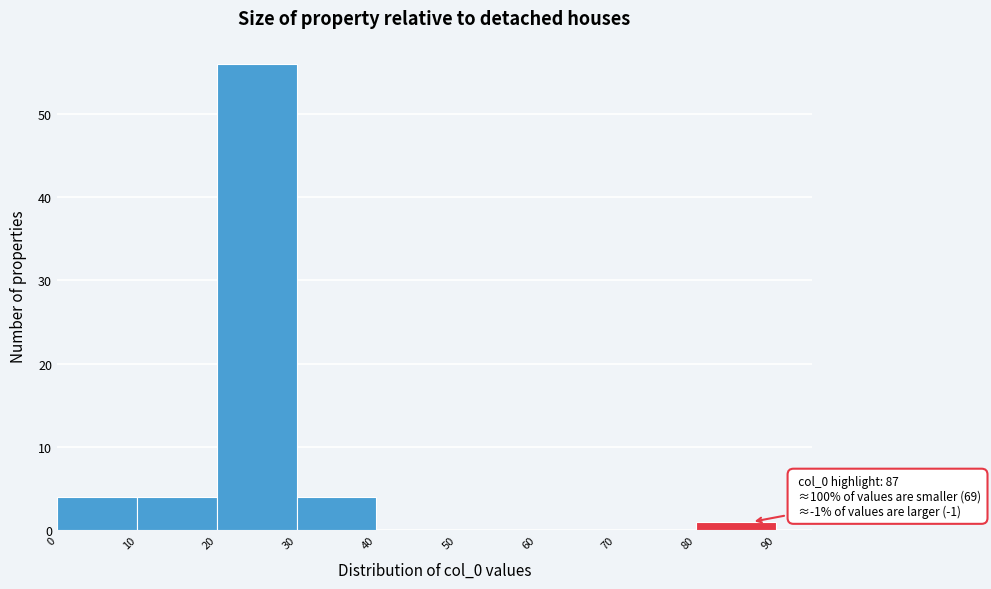

Which range on the x-axis has the tallest bar?

20 to 30